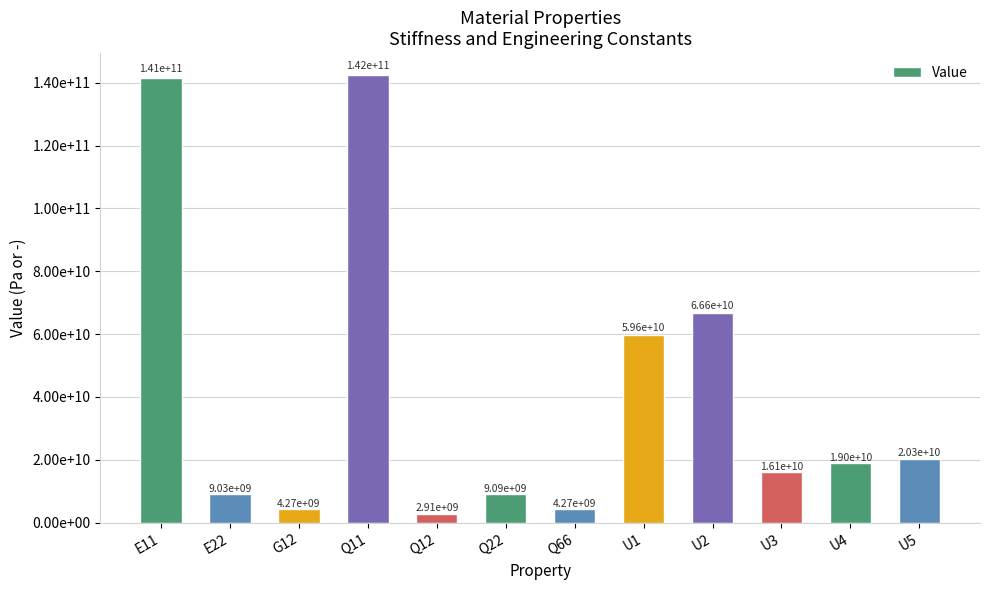

What is the difference between the maximum and minimum values?

139363935097.1